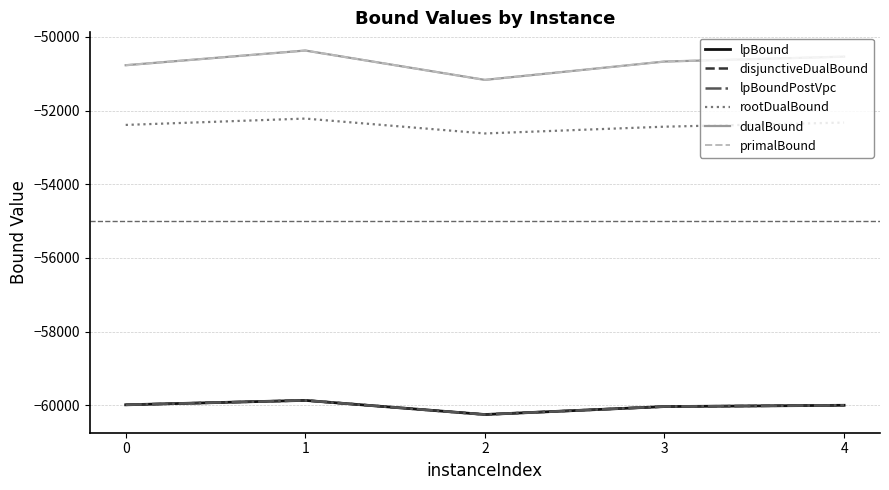

Is this an area chart (filled region under the line)?

No